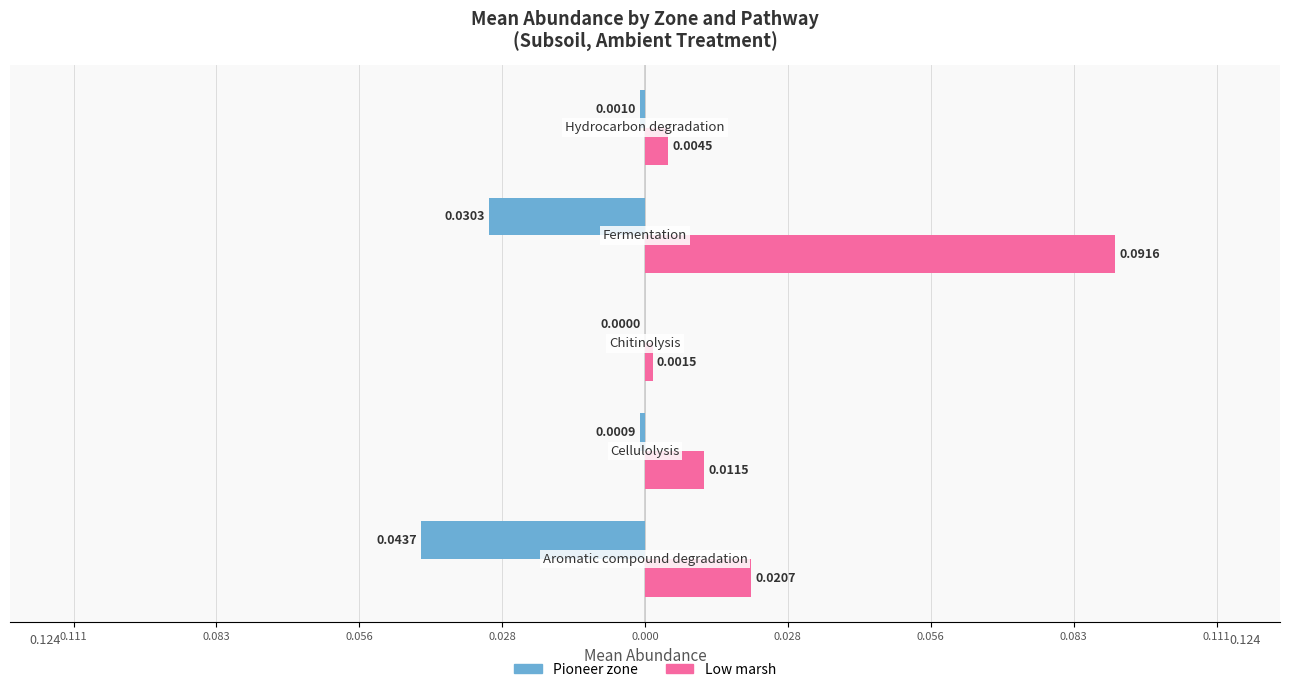

Reading left to right, transcribe all the data shown in this chart.

Pioneer zone: -0.0	-0.0	0.0	-0.0	-0.0
Low marsh: 0.0	0.0	0.0	0.1	0.0